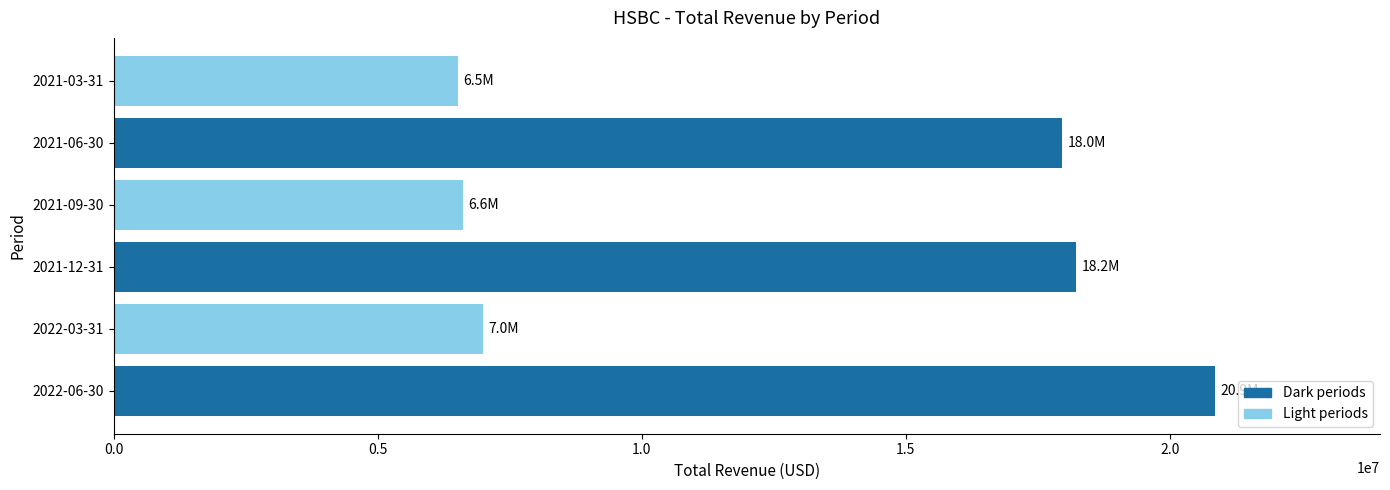

The value at 2021-09-30 is 6610000. True or false?

True